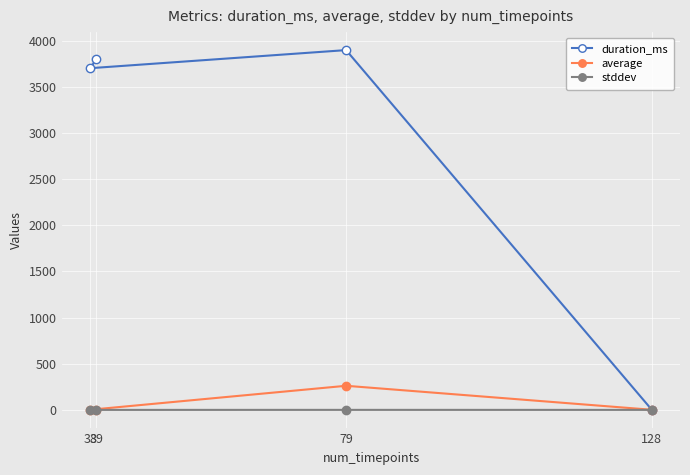

Reading left to right, extract all data points from this chart.

duration_ms: 128=0.0	79=3898.0	38=3702.0	39=3802.0
average: 128=1.2	79=261.2	38=1.5	39=2.0
stddev: 128=0.1	79=0.3	38=0.0	39=0.0